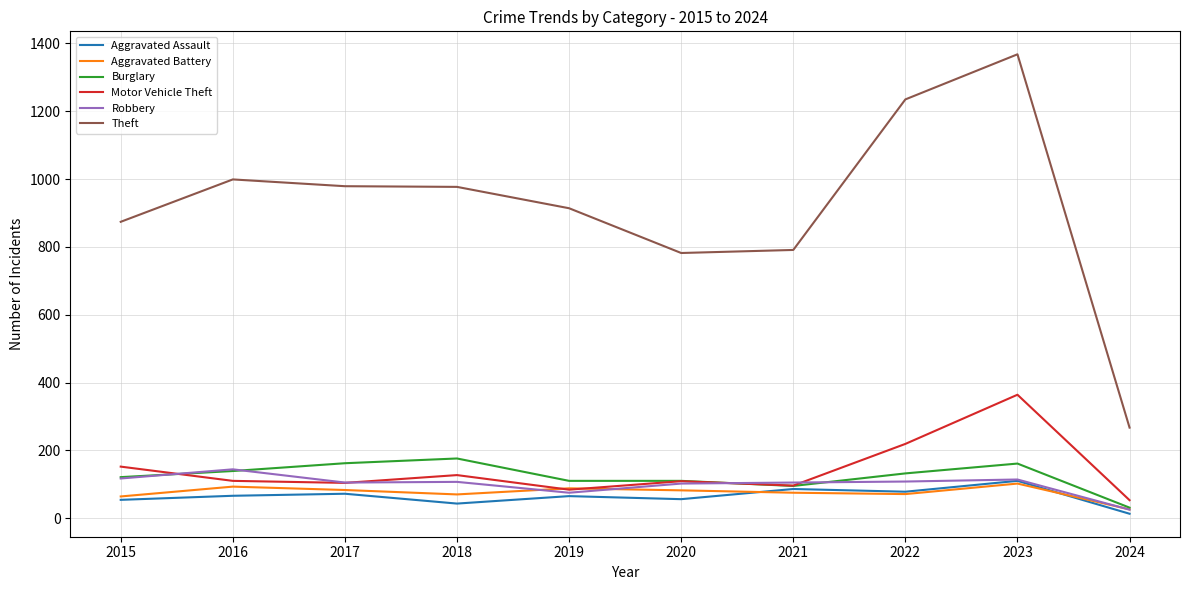

Which category has the highest value across all series?

2023